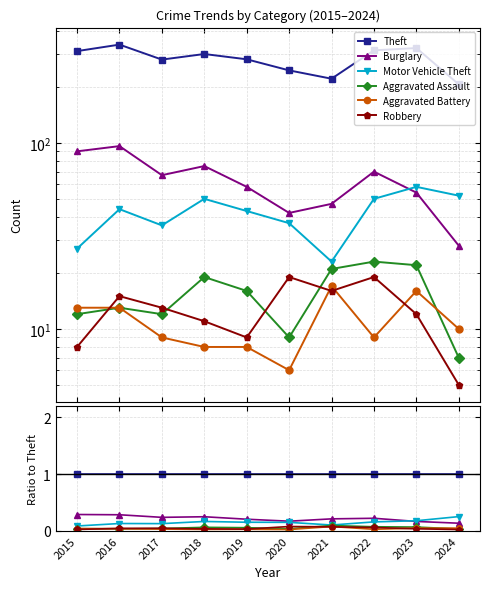

The value of Robbery at 2024 is 0.0. True or false?

True